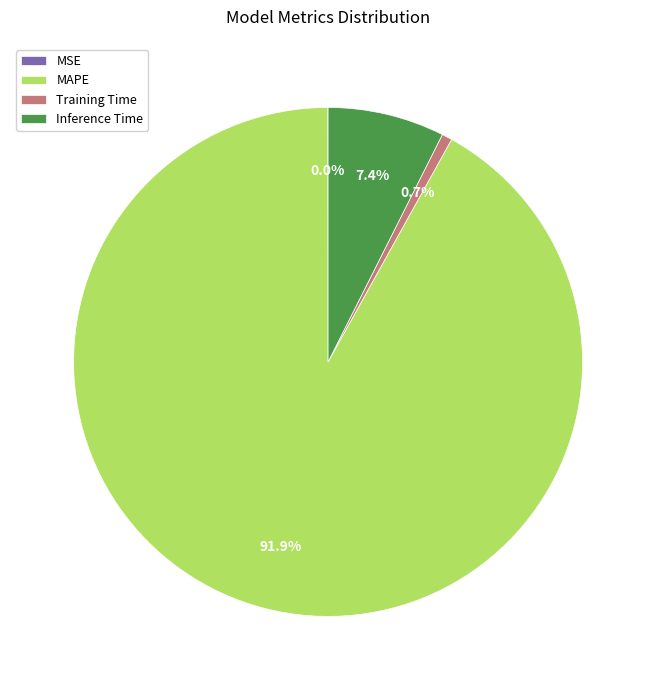

Which slice is the largest?

MAPE